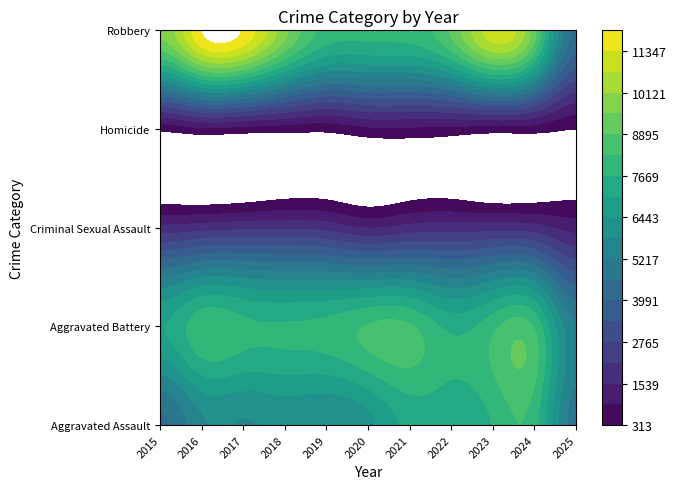

Is it true that Aggravated Battery equals 5390 at 2024?

False